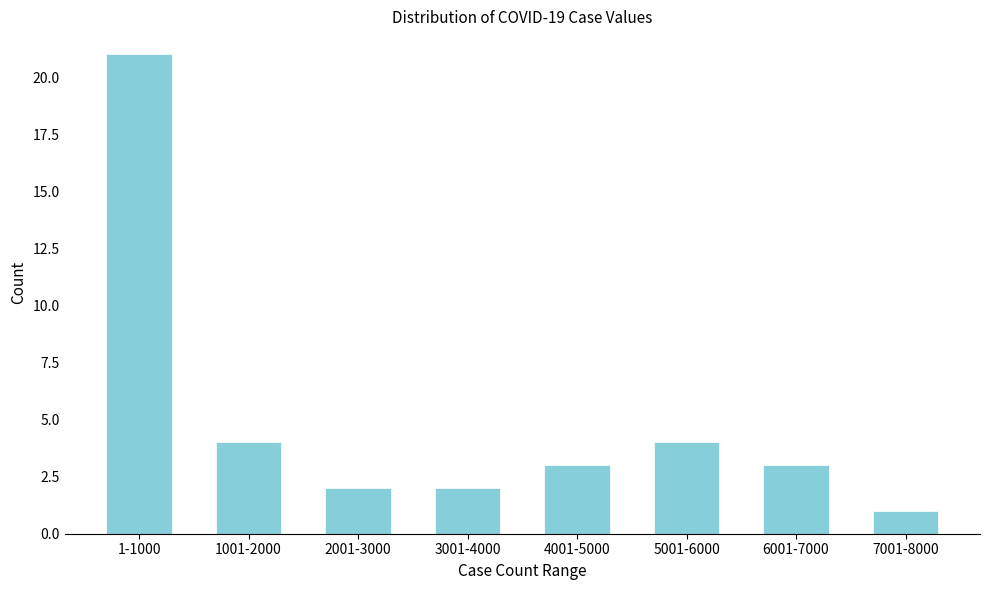

Reading left to right, transcribe all the data shown in this chart.

1-1000=21	1001-2000=4	2001-3000=2	3001-4000=2	4001-5000=3	5001-6000=4	6001-7000=3	7001-8000=1